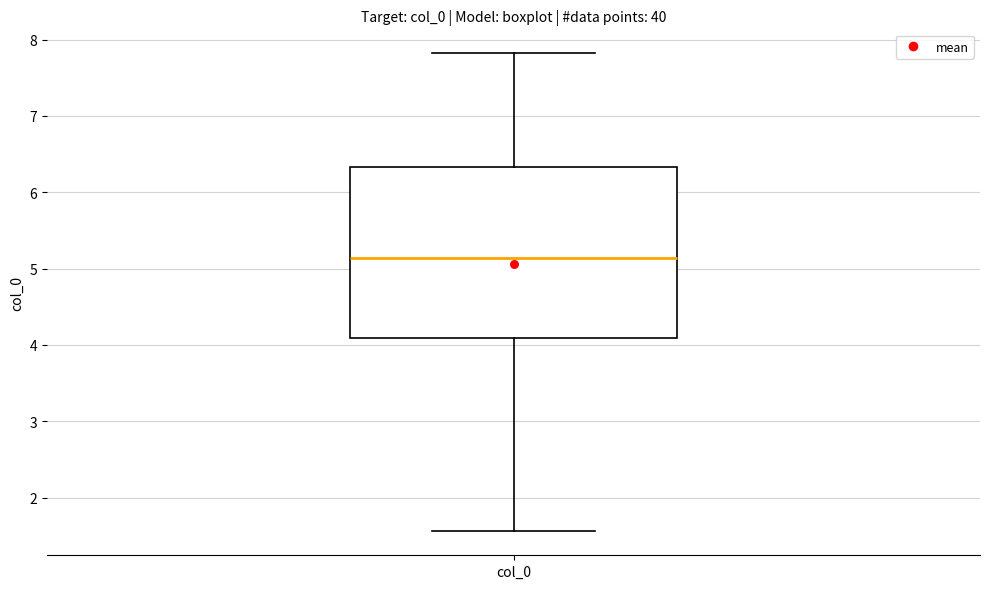

Read this box plot against the y-axis: the position of the median line, the range covered by the box, and the ends of both whiskers. The values are not printed on the chart, so give them approximately, as read against the axis.

median 5.1, box 4.1 to 6.3, whiskers 1.6 to 7.8